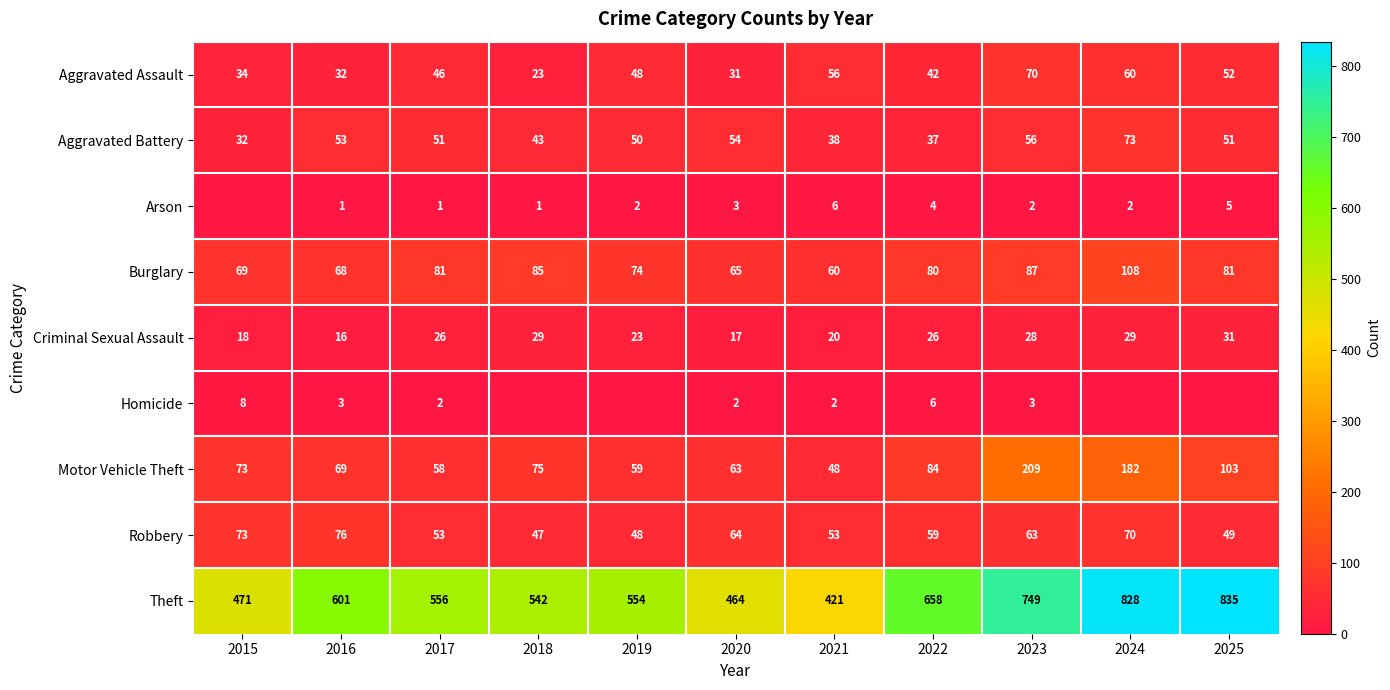

How many series are shown in this chart?

9